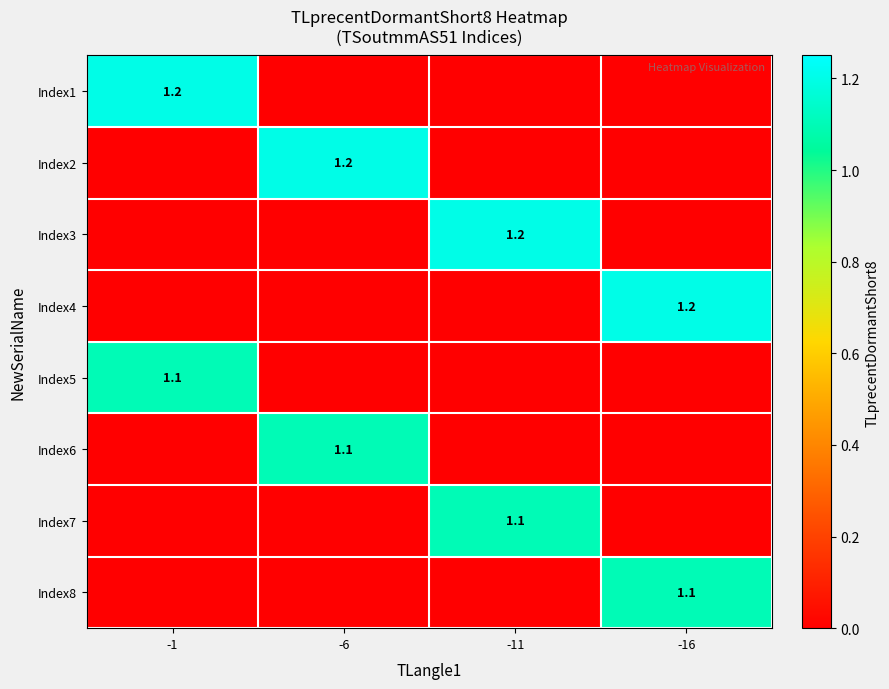

True or false: Index4 has a value of 1.2 at -16.

True